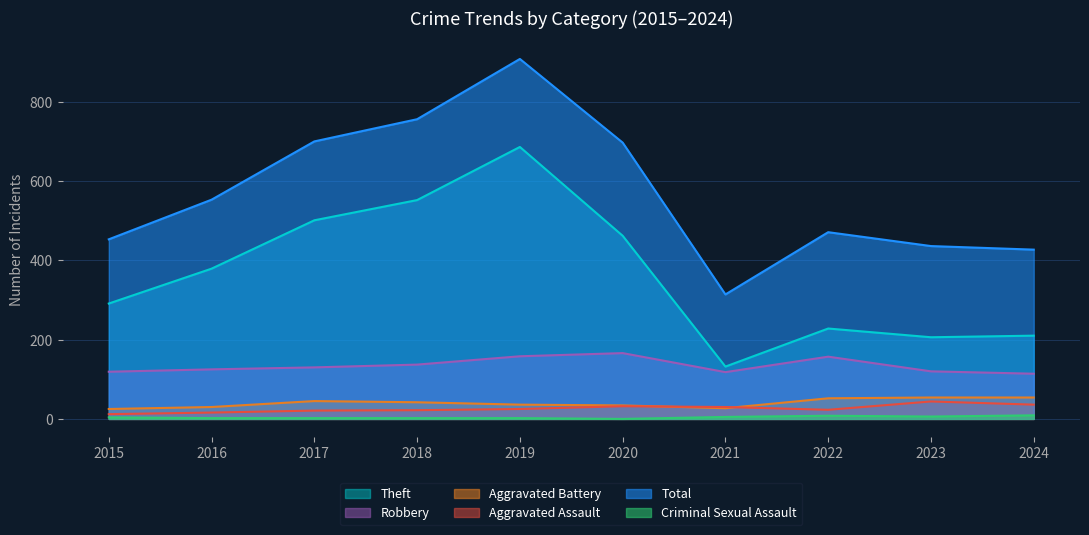

What are all the series names shown in the legend?

Theft, Robbery, Aggravated Battery, Aggravated Assault, Total, Criminal Sexual Assault